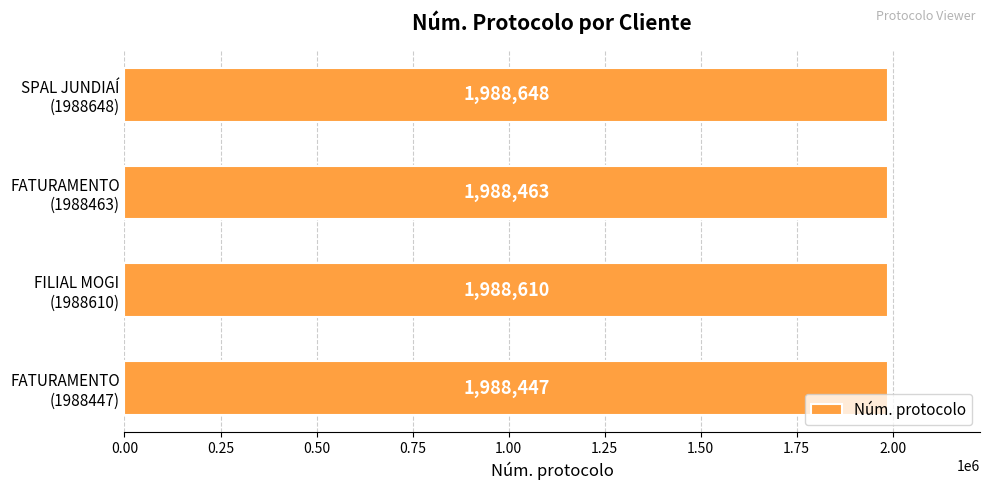

List the labels in order of value, smallest first.

FATURAMENTO
(1988447), FATURAMENTO
(1988463), FILIAL MOGI
(1988610), SPAL JUNDIAÍ
(1988648)